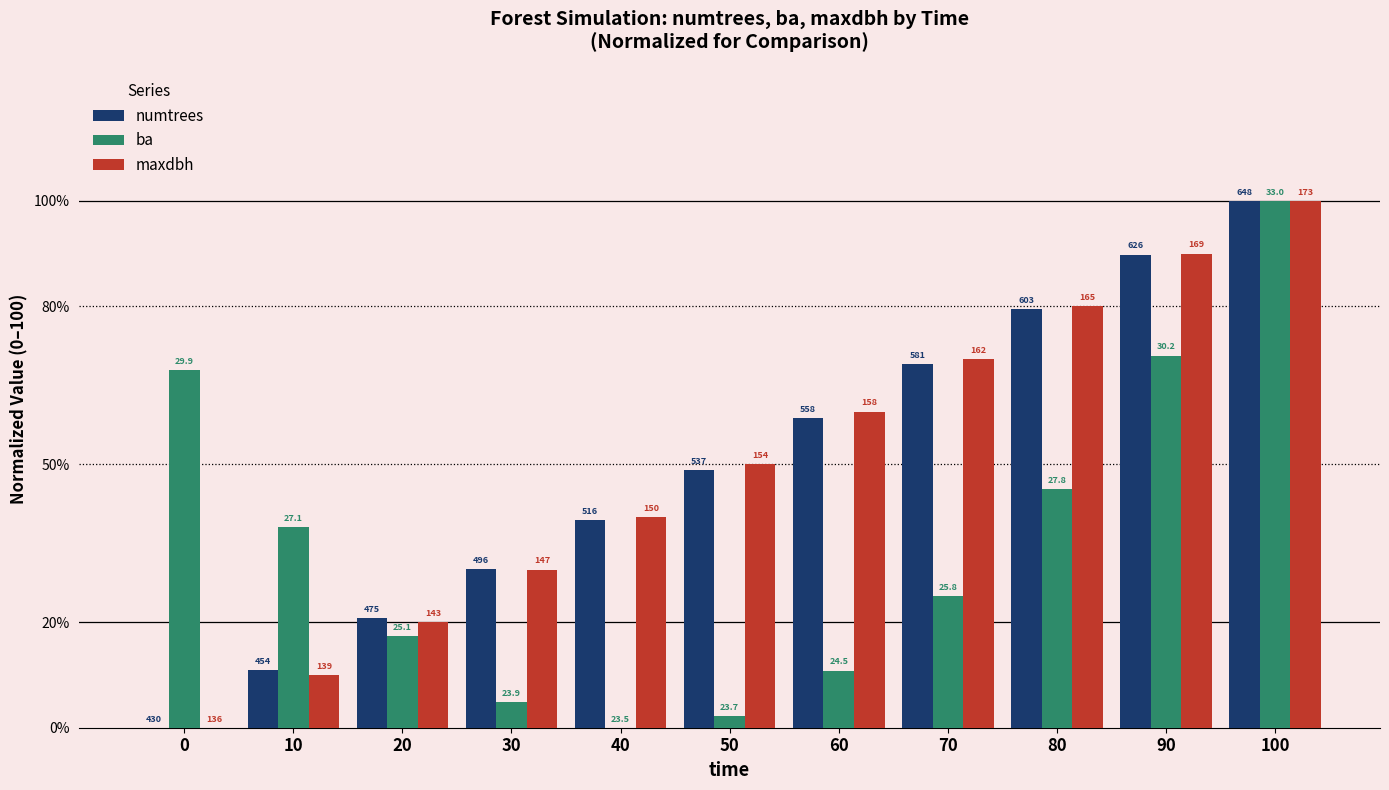

What are all the series names shown in the legend?

numtrees, ba, maxdbh